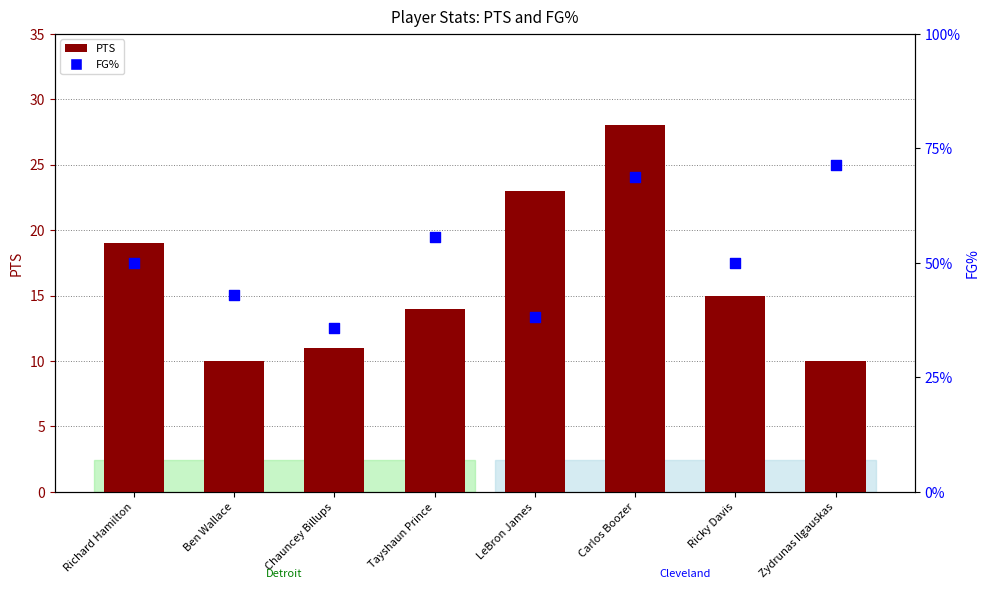

Is the value of PTS at Zydrunas Ilgauskas greater than the value of FG% at LeBron James?

No